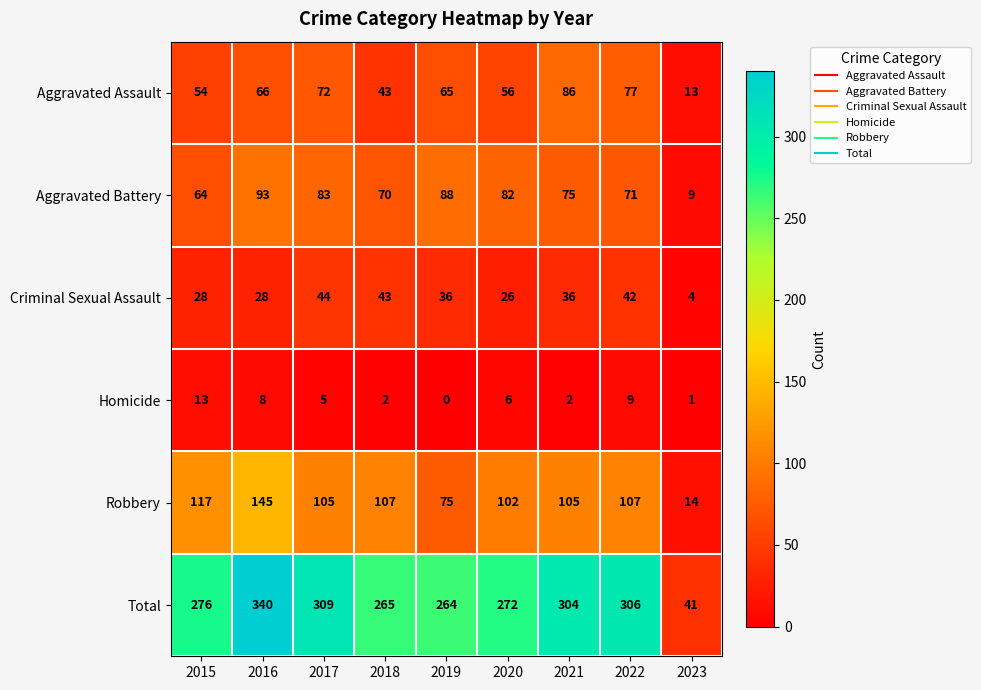

Read the Total value at 2022.

306